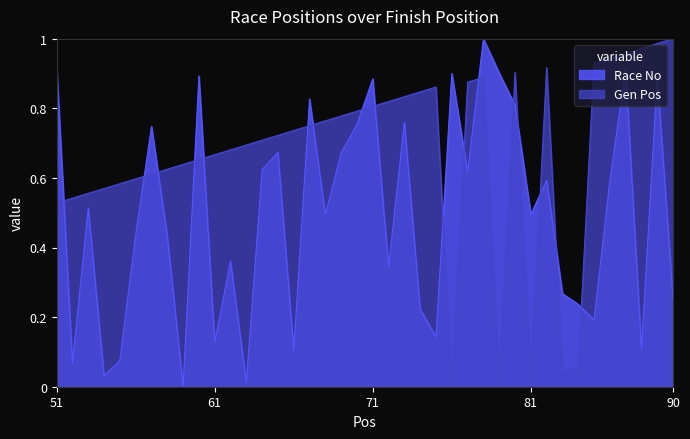

What is the value of the Gen Pos point at the 1st from the left?

0.5